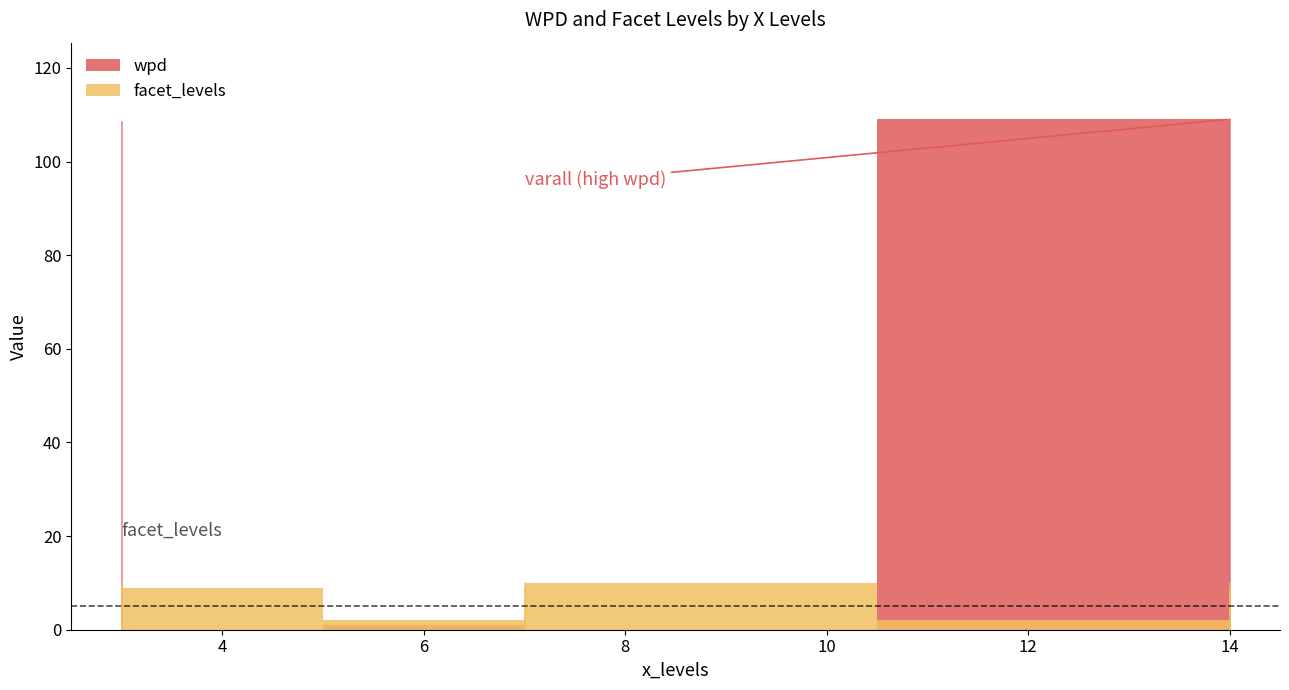

True or false: wpd has a value of -1.5 at 7.

False